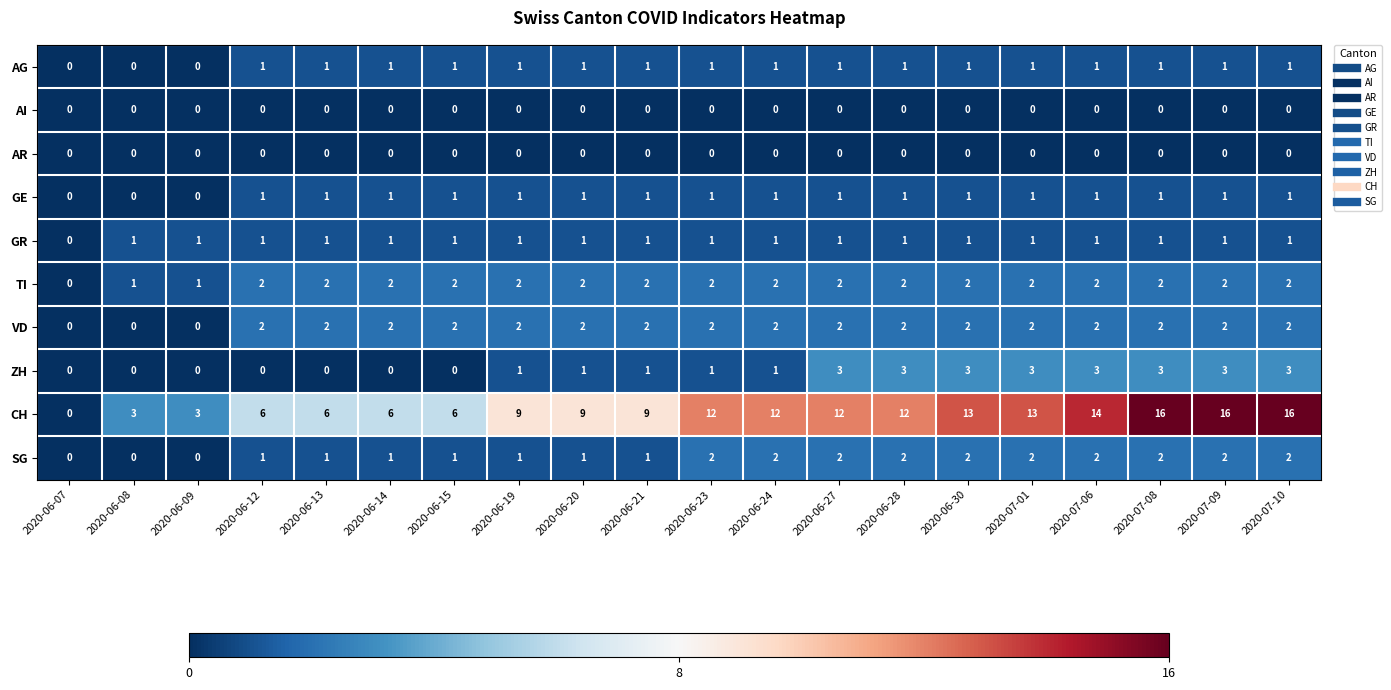

At which label does TI reach its minimum?

2020-06-07